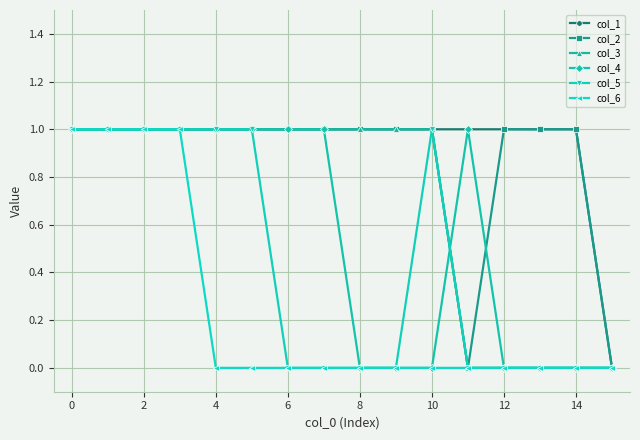

Reading right to left, extract all data points from this chart.

col_1: 0	1	1	1	1	1	1	1	1	1	1	1	1	1	1	1
col_2: 0	1	1	1	0	1	1	1	1	1	1	1	1	1	1	1
col_3: 0	0	0	0	0	1	1	1	1	1	1	1	1	1	1	1
col_4: 0	0	0	0	1	0	0	0	1	1	1	1	1	1	1	1
col_5: 0	0	0	0	0	1	0	0	0	0	1	1	1	1	1	1
col_6: 0	0	0	0	0	0	0	0	0	0	0	0	1	1	1	1